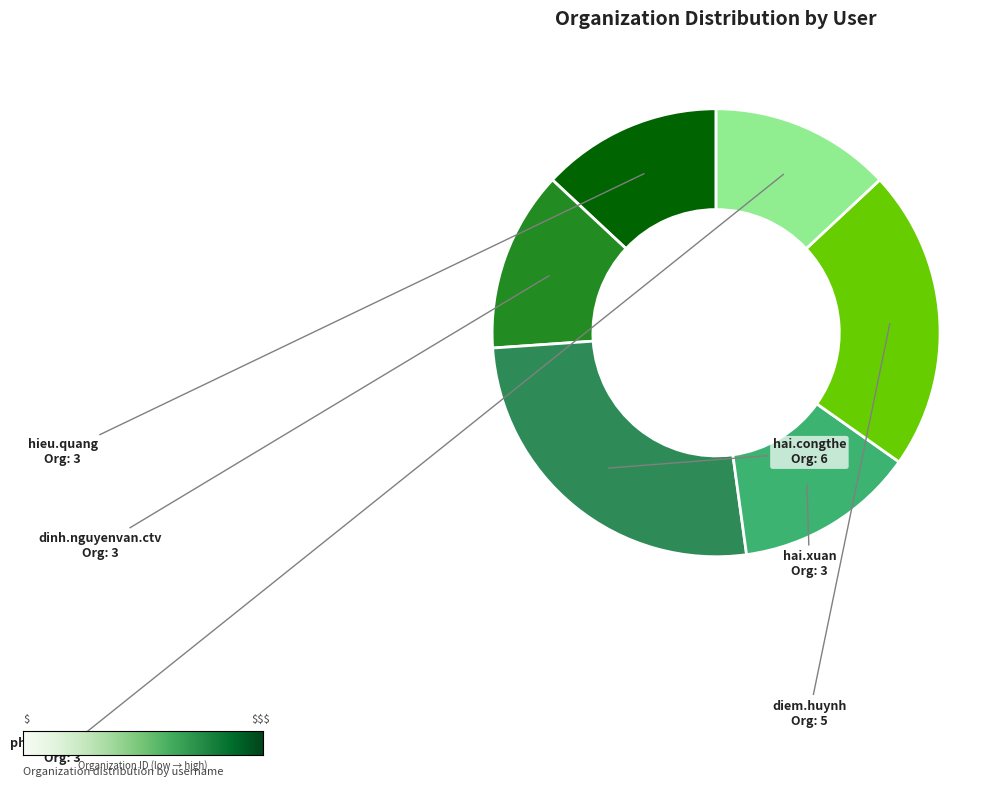

Is there a majority slice in this chart?

No